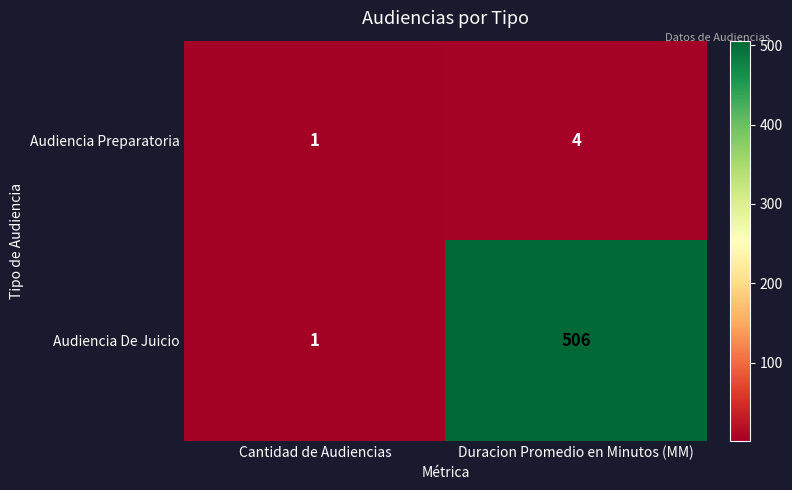

Rank the series by their maximum value, from lowest to highest.

Audiencia Preparatoria, Audiencia De Juicio